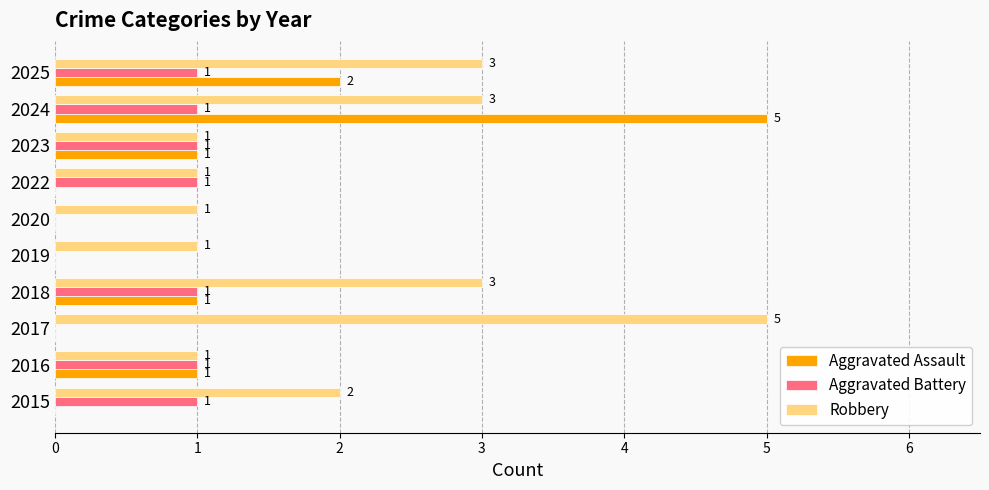

How many Robbery values are between 1 and 3?

9